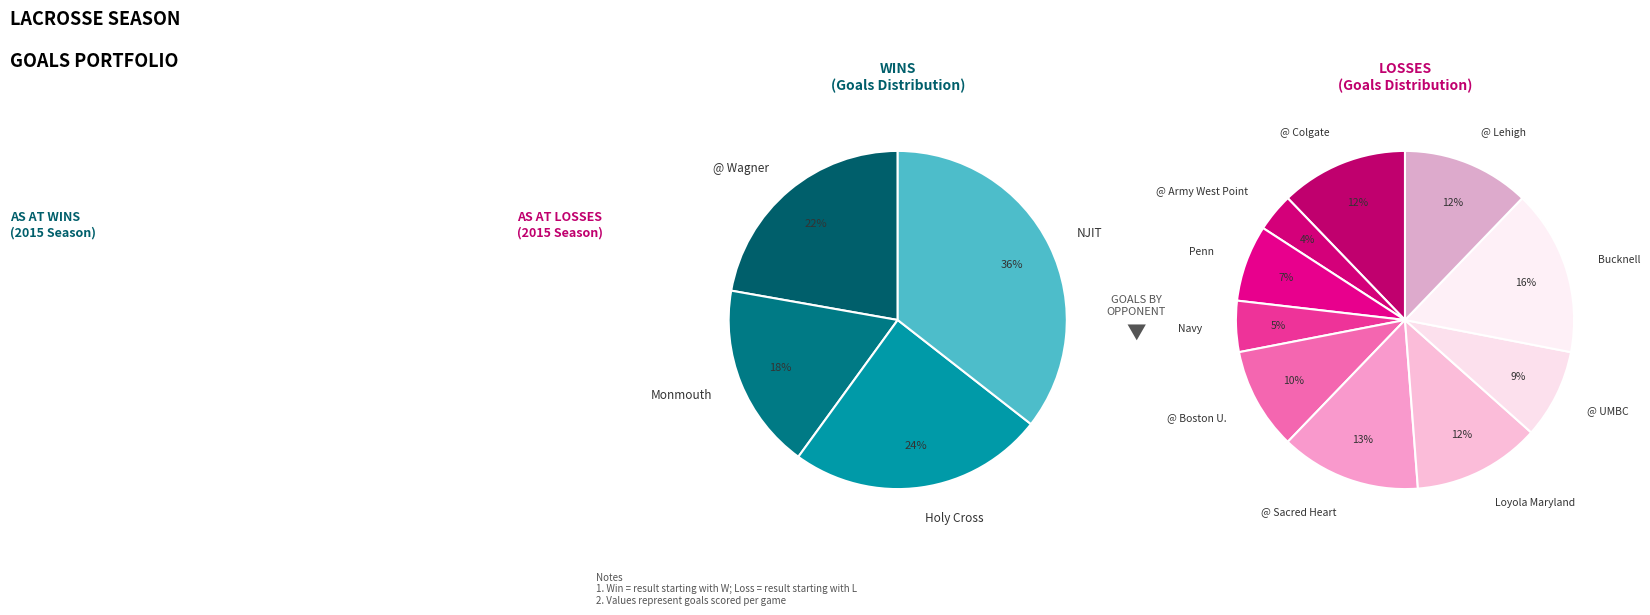

Does Holy Cross represent more than half of the total?

No